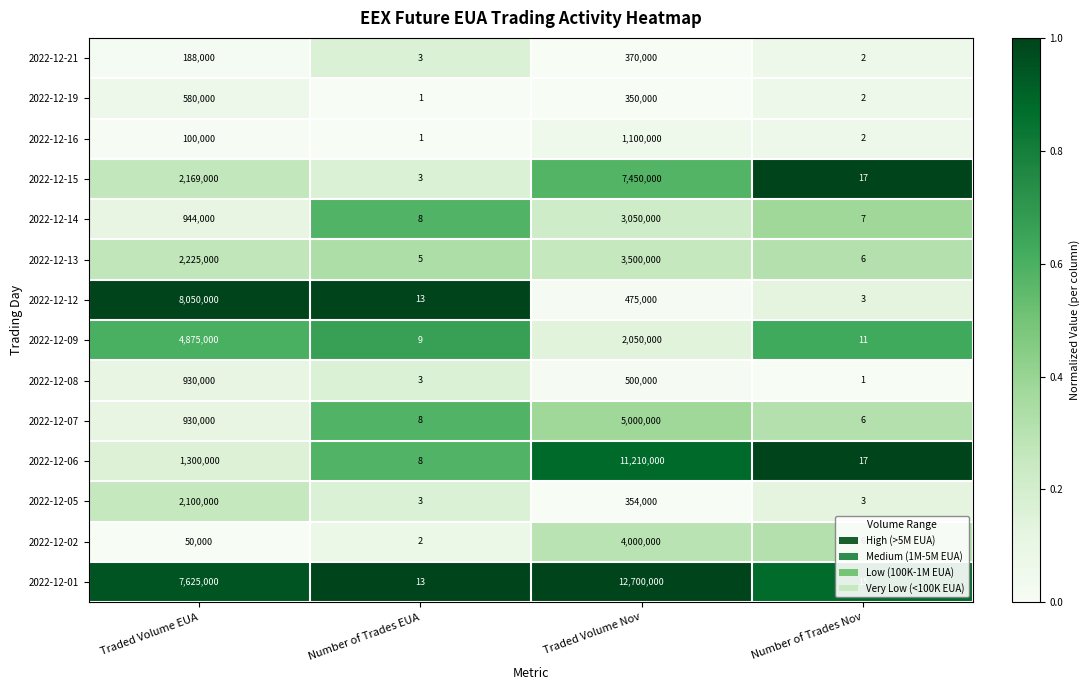

Which series changed the most between Traded Volume Nov and Number of Trades Nov?

2022-12-01